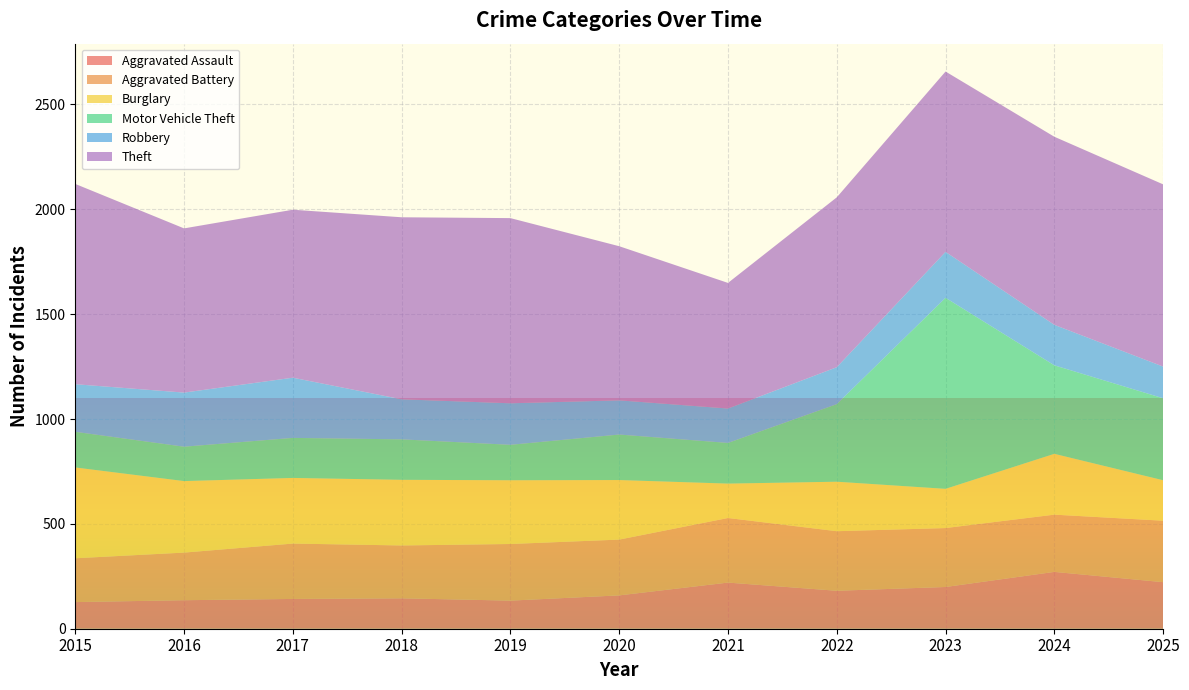

Reading right to left, extract all data points from this chart.

Aggravated Assault: 222	271	199	181	220	159	134	145	142	136	127
Aggravated Battery: 293	273	281	284	308	266	270	252	264	227	209
Burglary: 193	290	187	236	164	284	304	313	313	341	433
Motor Vehicle Theft: 391	422	911	370	194	217	169	193	191	164	170
Robbery: 151	193	219	176	164	163	198	191	287	258	227
Theft: 869	897	860	810	599	735	883	868	801	783	955